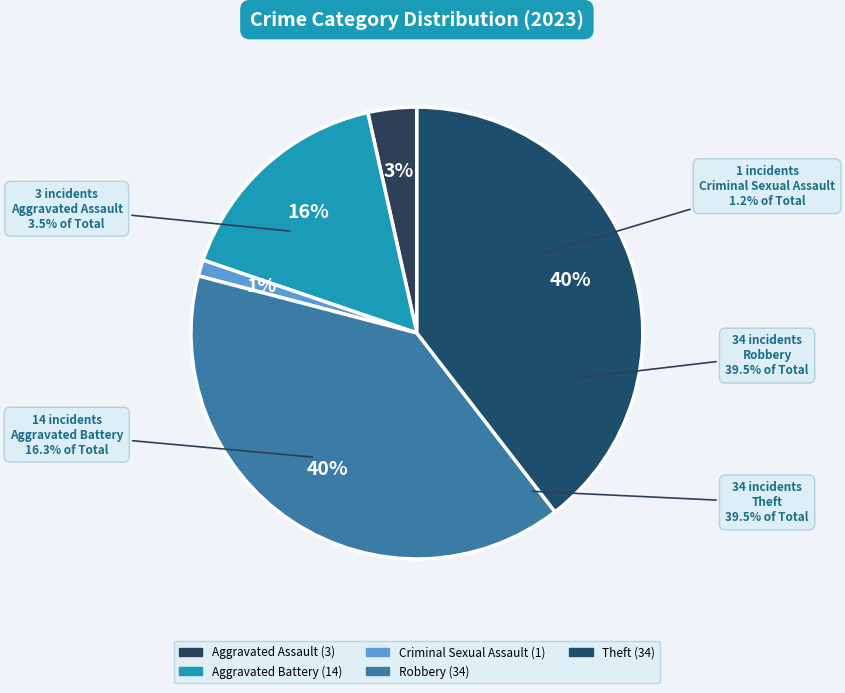

Is there a majority slice in this chart?

No